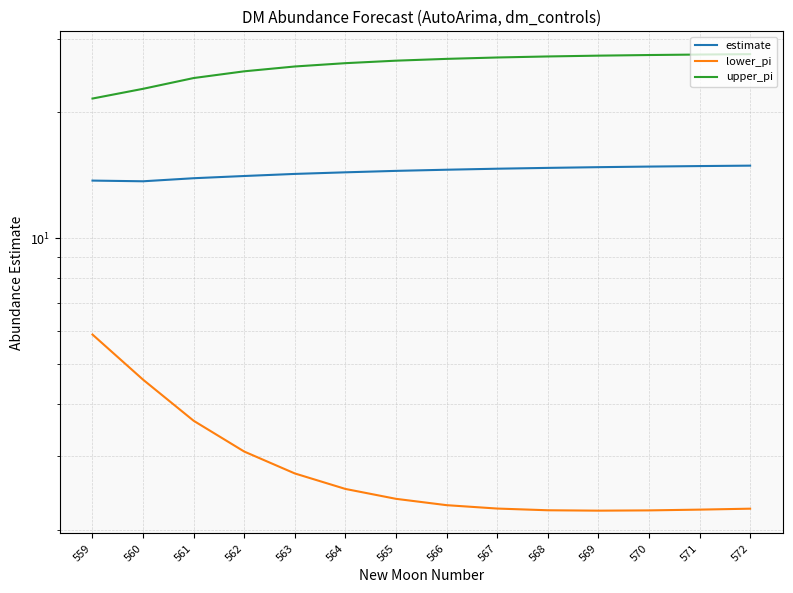

Which series has the largest total across all categories?

upper_pi